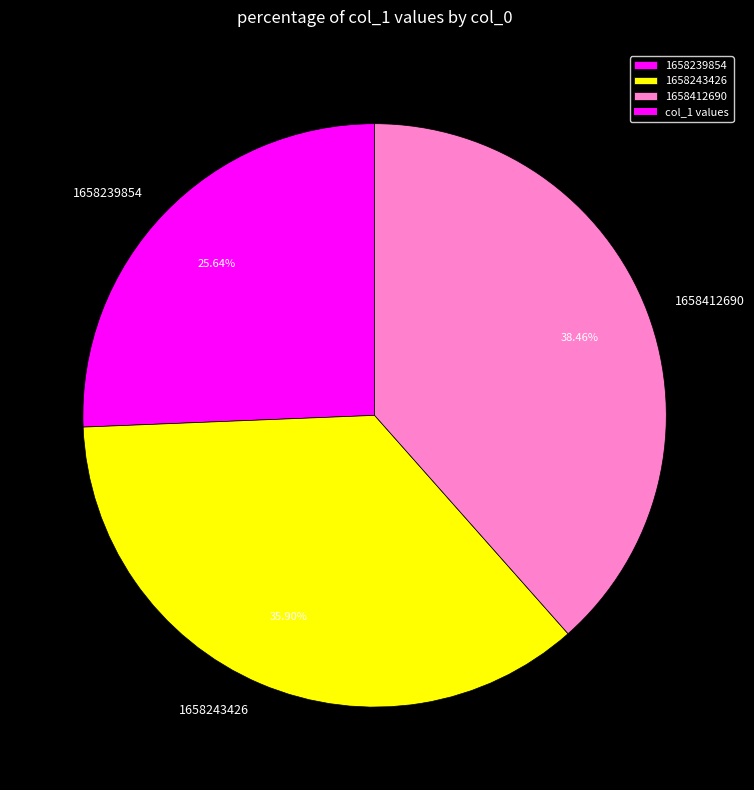

What is the ratio of the value at 1658243426 to the value at 1658239854?

1.4